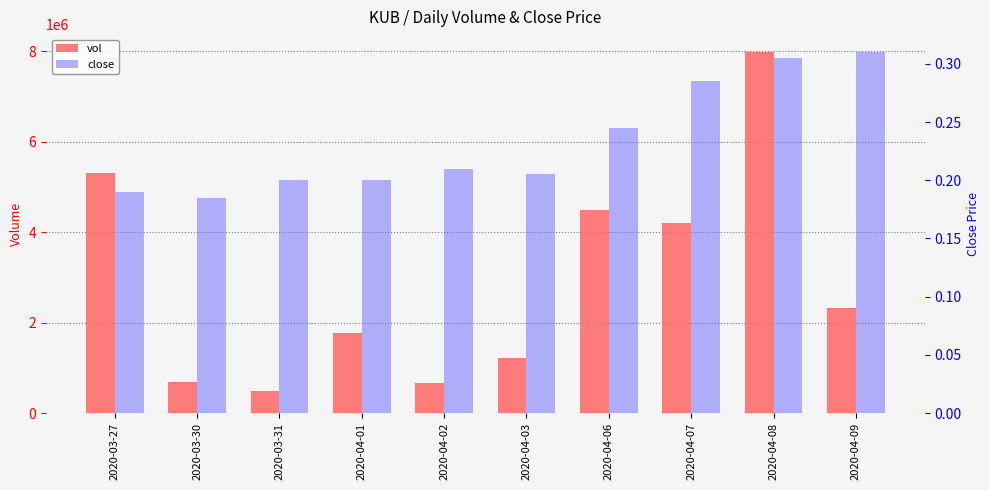

Between 2020-04-07 and 2020-04-03, which is larger?

2020-04-07